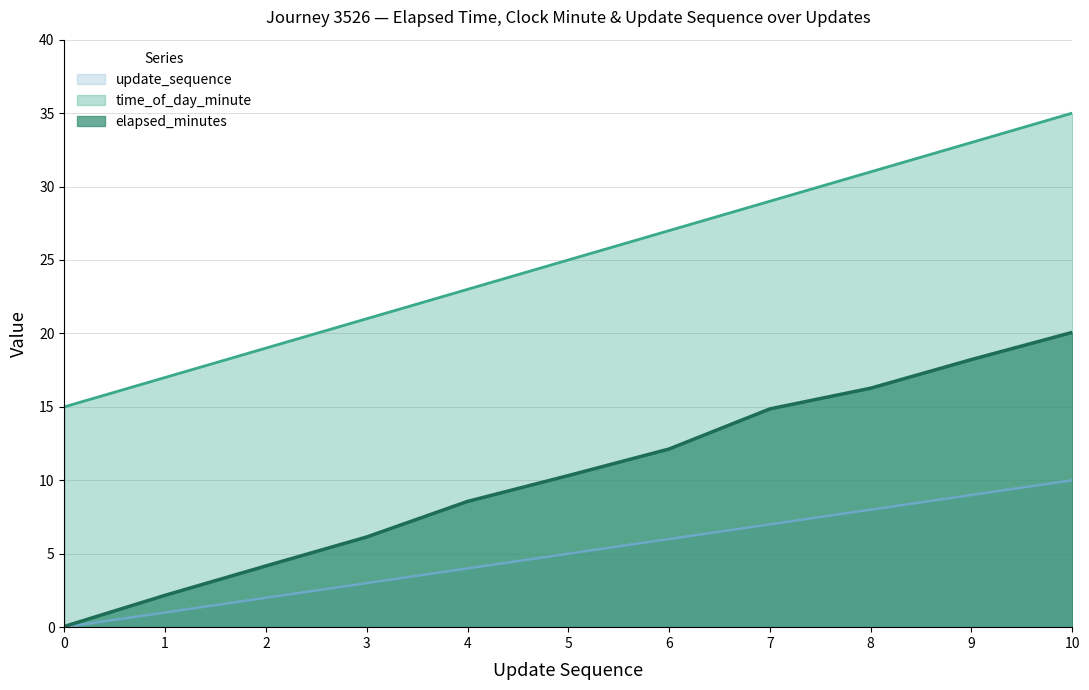

What is the sum of all elapsed_minutes values?

113.0